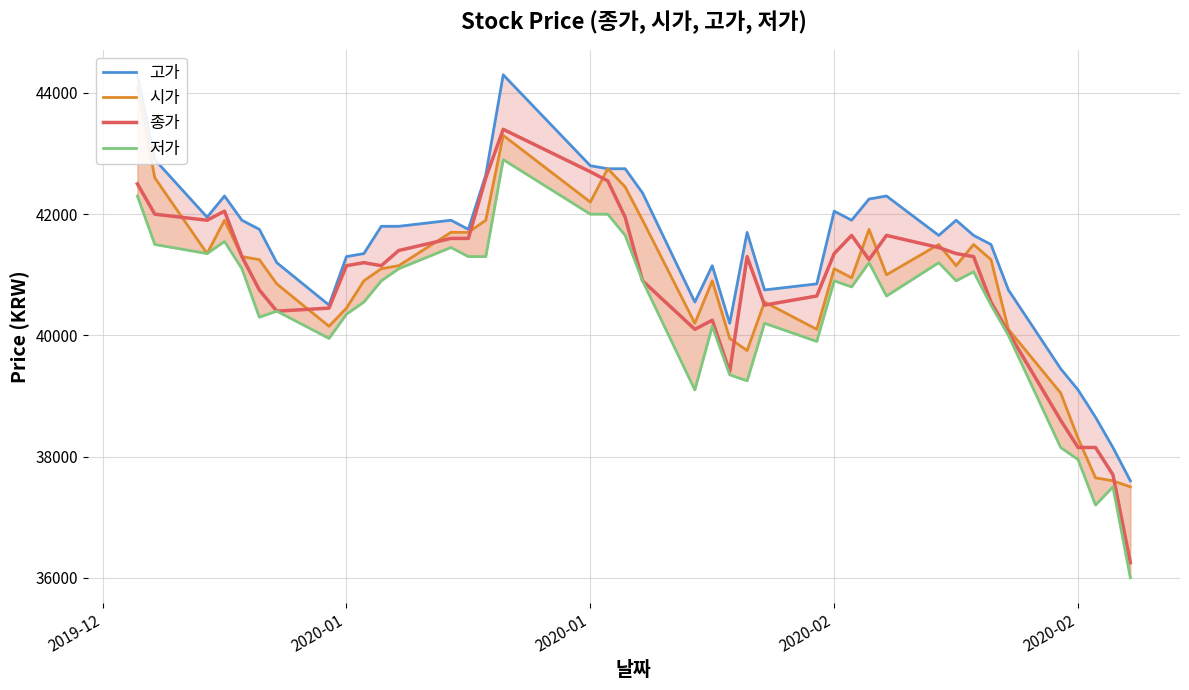

How many lines are shown in the chart?

4